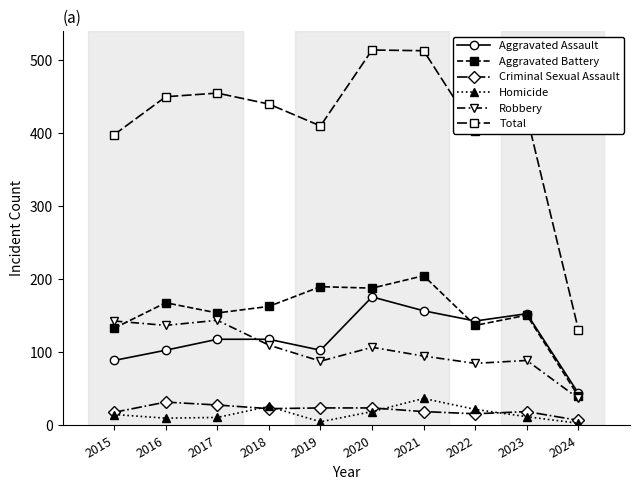

Reading left to right, extract all data points from this chart.

Aggravated Assault: 2015=89	2016=103	2017=118	2018=118	2019=103	2020=176	2021=157	2022=143	2023=153	2024=44
Aggravated Battery: 2015=133	2016=168	2017=154	2018=163	2019=190	2020=188	2021=205	2022=137	2023=151	2024=40
Criminal Sexual Assault: 2015=18	2016=32	2017=28	2018=23	2019=24	2020=24	2021=19	2022=16	2023=19	2024=7
Homicide: 2015=15	2016=10	2017=11	2018=26	2019=5	2020=19	2021=37	2022=22	2023=12	2024=3
Robbery: 2015=143	2016=137	2017=144	2018=110	2019=88	2020=107	2021=95	2022=85	2023=89	2024=37
Total: 2015=398	2016=450	2017=455	2018=440	2019=410	2020=514	2021=513	2022=403	2023=424	2024=131